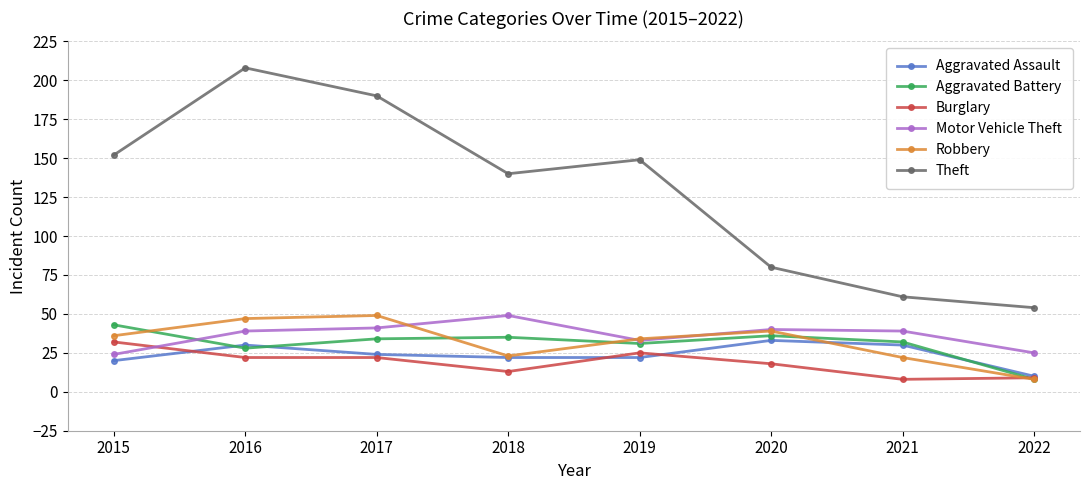

Where do Motor Vehicle Theft and Robbery first cross each other?

2017 and 2018